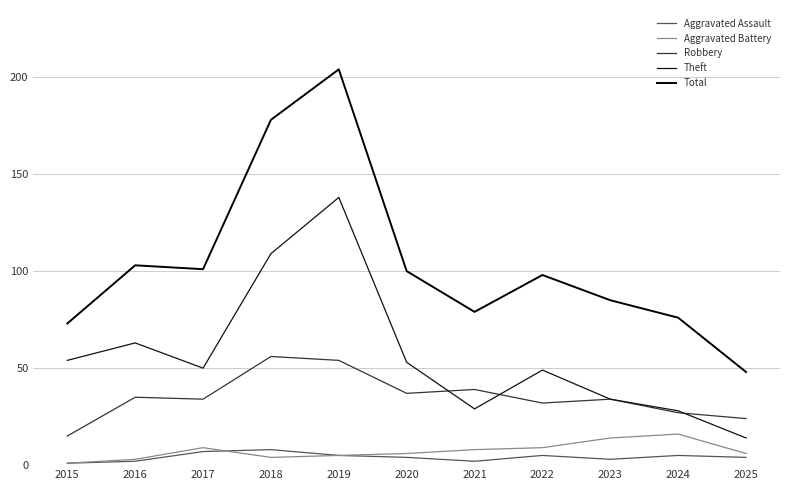

Is the value of Aggravated Assault at 2016 greater than the value of Aggravated Battery at 2021?

No